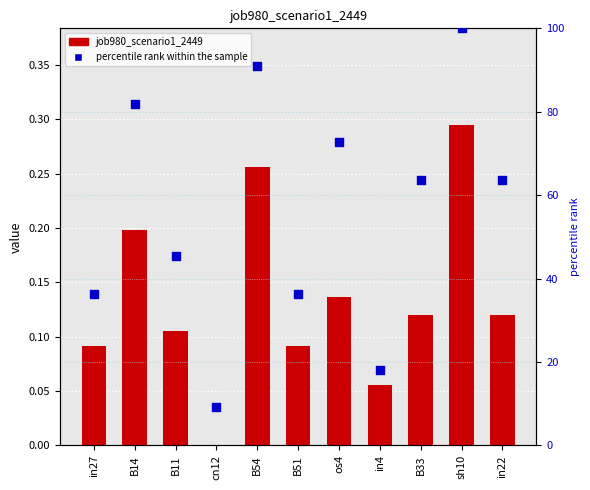

What are all the series names shown in the legend?

job980_scenario1_2449, percentile rank within the sample